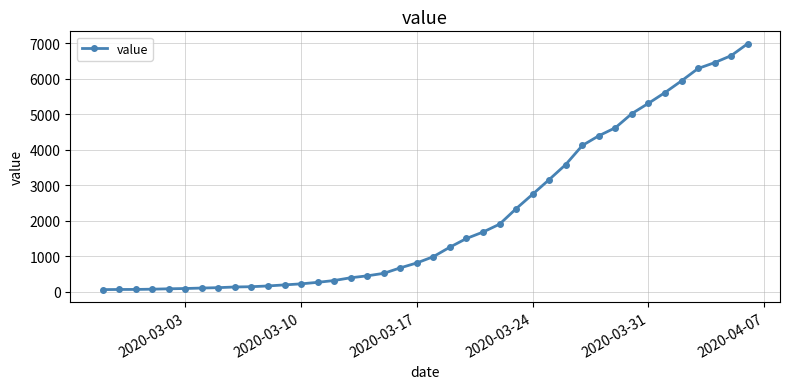

What is the difference between the maximum and second lowest values?

6927